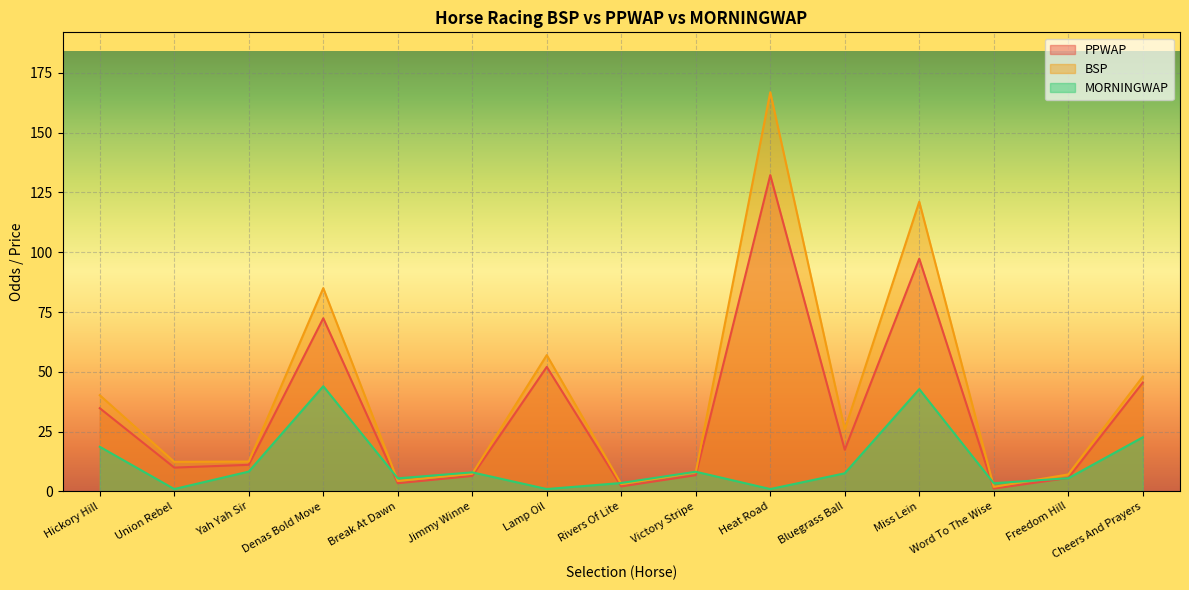

Does the chart display data point markers on the line(s)?

No